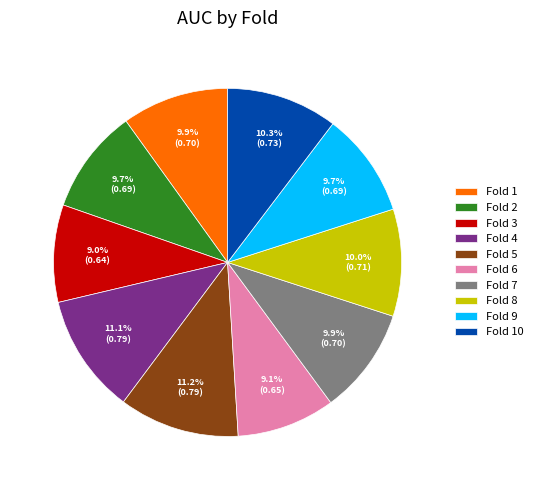

Which has a higher value, Fold 6 or Fold 10?

Fold 10